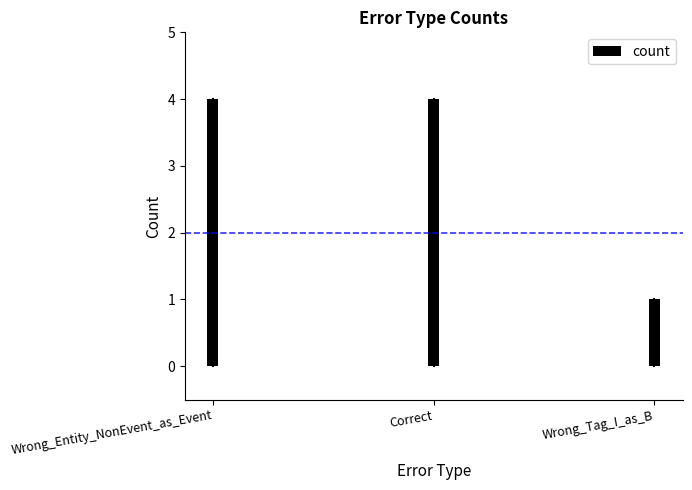

What is the label of the 1st bar from the left?

Wrong_Entity_NonEvent_as_Event